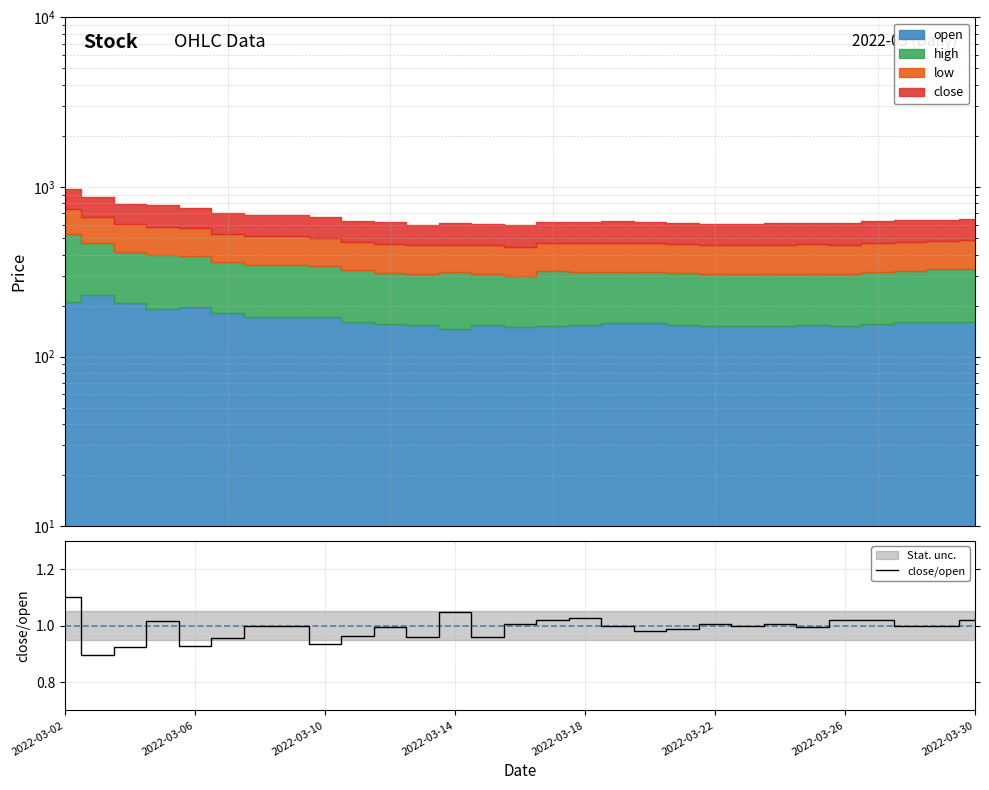

Which has a higher value, 2022-03-02 or 21?

2022-03-02